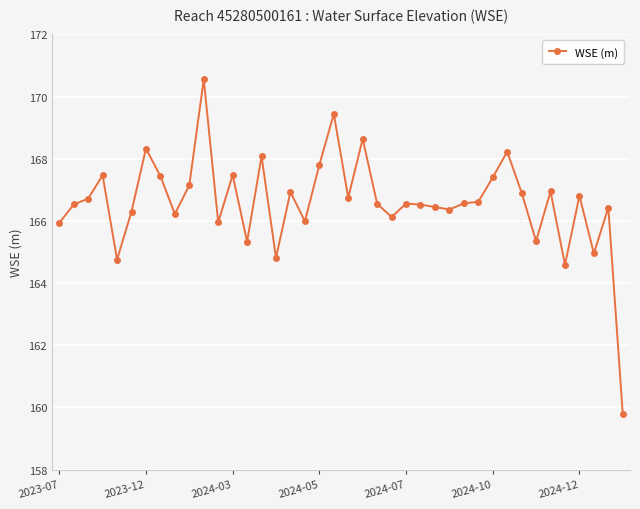

What is the value of the 22nd point from the left?

168.6